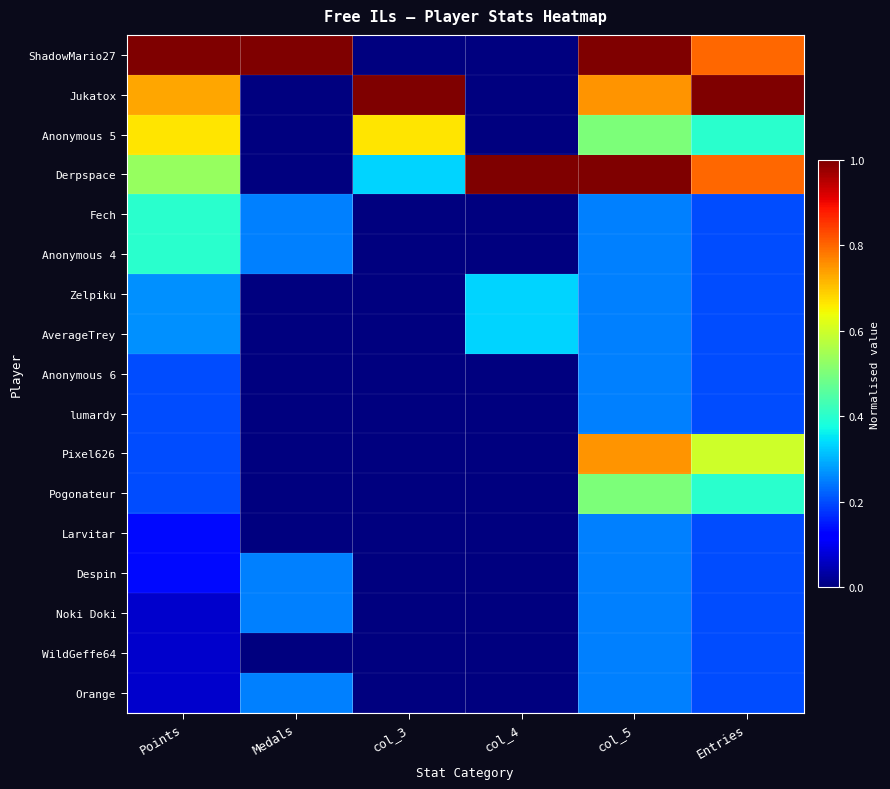

Reading left to right, list all the values displayed in this chart.

ShadowMario27: Points=1.0	Medals=1.0	col_3=0.0	col_4=0.0	col_5=1.0	Entries=0.8
Jukatox: Points=0.7	Medals=0.0	col_3=1.0	col_4=0.0	col_5=0.8	Entries=1.0
Anonymous 5: Points=0.7	Medals=0.0	col_3=0.7	col_4=0.0	col_5=0.5	Entries=0.4
Derpspace: Points=0.5	Medals=0.0	col_3=0.3	col_4=1.0	col_5=1.0	Entries=0.8
Fech: Points=0.4	Medals=0.2	col_3=0.0	col_4=0.0	col_5=0.2	Entries=0.2
Anonymous 4: Points=0.4	Medals=0.2	col_3=0.0	col_4=0.0	col_5=0.2	Entries=0.2
Zelpiku: Points=0.3	Medals=0.0	col_3=0.0	col_4=0.3	col_5=0.2	Entries=0.2
AverageTrey: Points=0.3	Medals=0.0	col_3=0.0	col_4=0.3	col_5=0.2	Entries=0.2
Anonymous 6: Points=0.2	Medals=0.0	col_3=0.0	col_4=0.0	col_5=0.2	Entries=0.2
lumardy: Points=0.2	Medals=0.0	col_3=0.0	col_4=0.0	col_5=0.2	Entries=0.2
Pixel626: Points=0.2	Medals=0.0	col_3=0.0	col_4=0.0	col_5=0.8	Entries=0.6
Pogonateur: Points=0.2	Medals=0.0	col_3=0.0	col_4=0.0	col_5=0.5	Entries=0.4
Larvitar: Points=0.1	Medals=0.0	col_3=0.0	col_4=0.0	col_5=0.2	Entries=0.2
Despin: Points=0.1	Medals=0.2	col_3=0.0	col_4=0.0	col_5=0.2	Entries=0.2
Noki Doki: Points=0.1	Medals=0.2	col_3=0.0	col_4=0.0	col_5=0.2	Entries=0.2
WildGeffe64: Points=0.1	Medals=0.0	col_3=0.0	col_4=0.0	col_5=0.2	Entries=0.2
Orange: Points=0.1	Medals=0.2	col_3=0.0	col_4=0.0	col_5=0.2	Entries=0.2